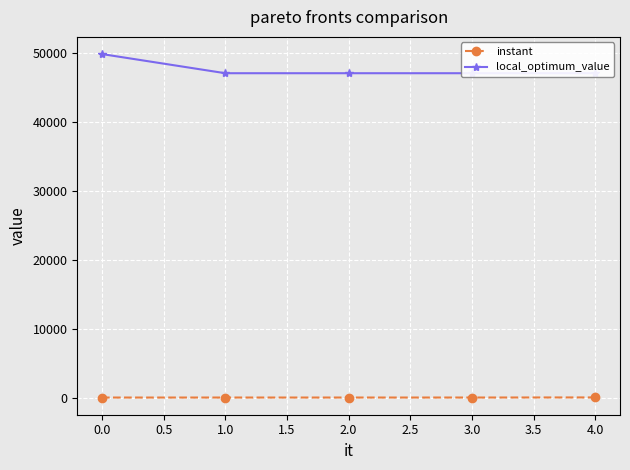

At 1.0, list the series in order from largest to smallest.

local_optimum_value, instant